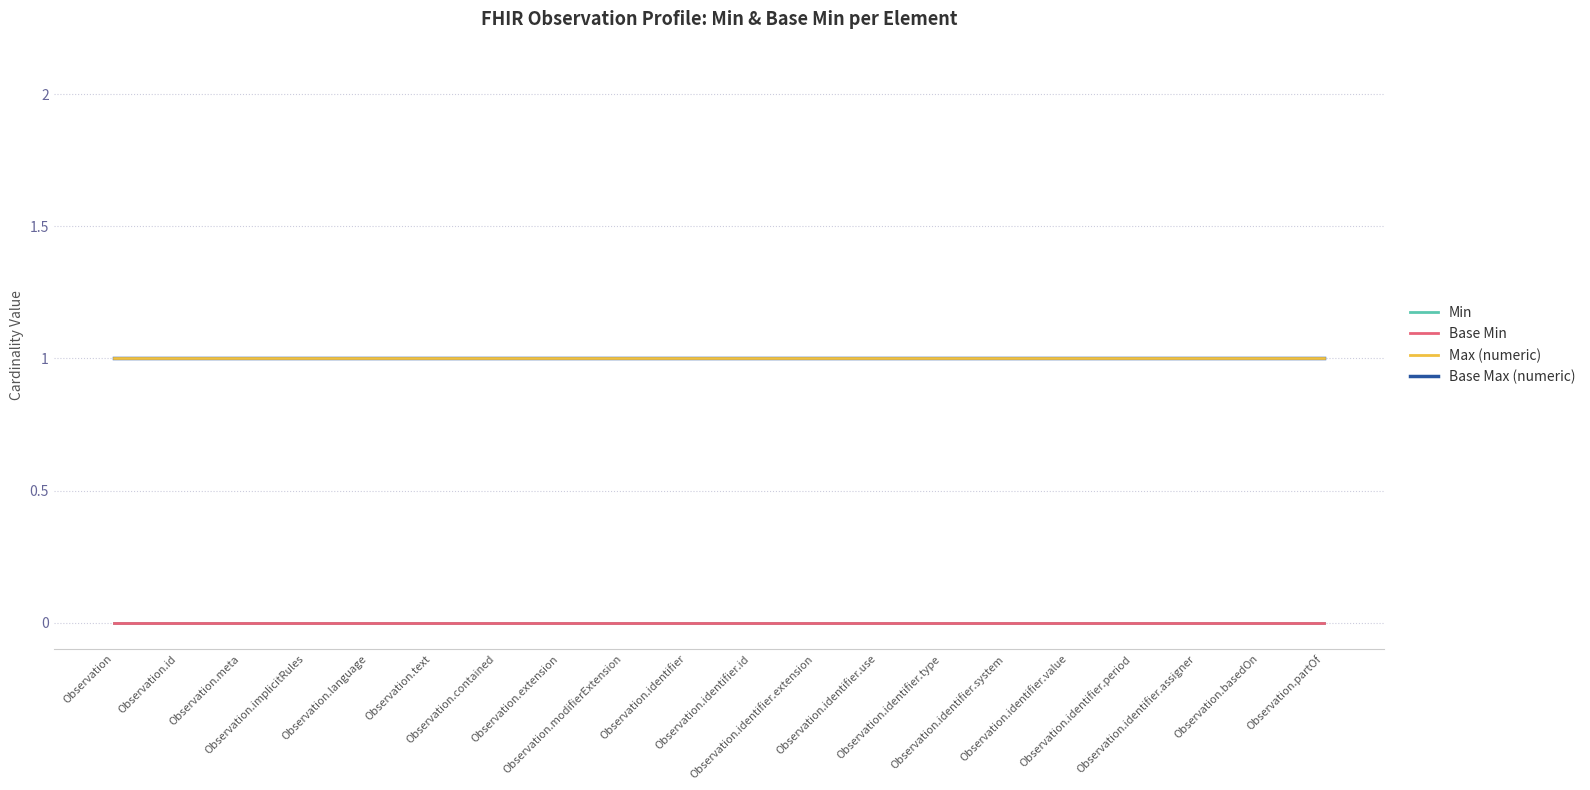

What position from the left is Observation.identifier.assigner?

18